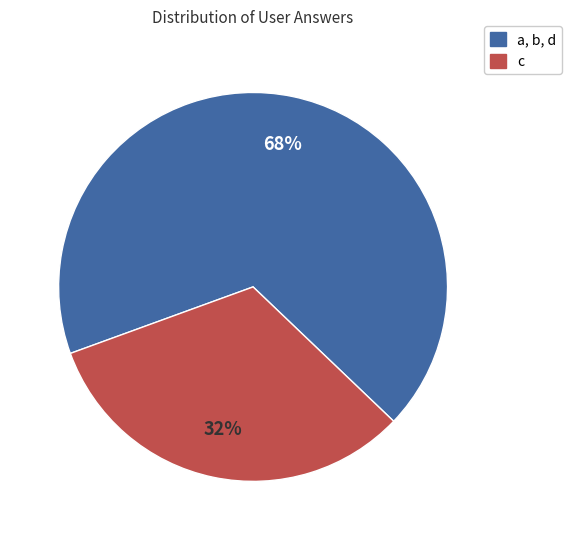

Between c and a, b, d, which is larger?

a, b, d